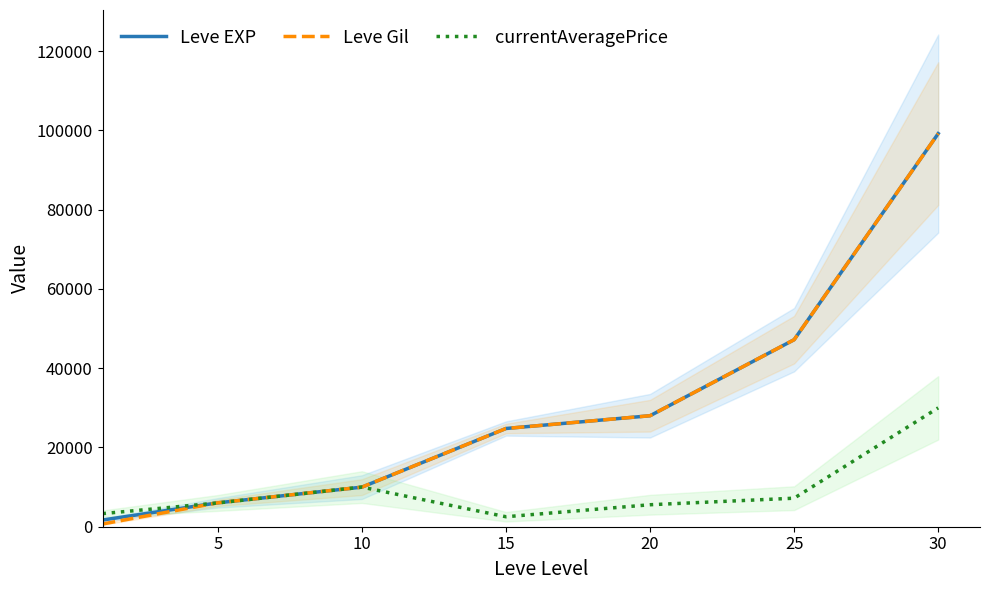

The value of Leve Gil at 25 is 47200.0. True or false?

True